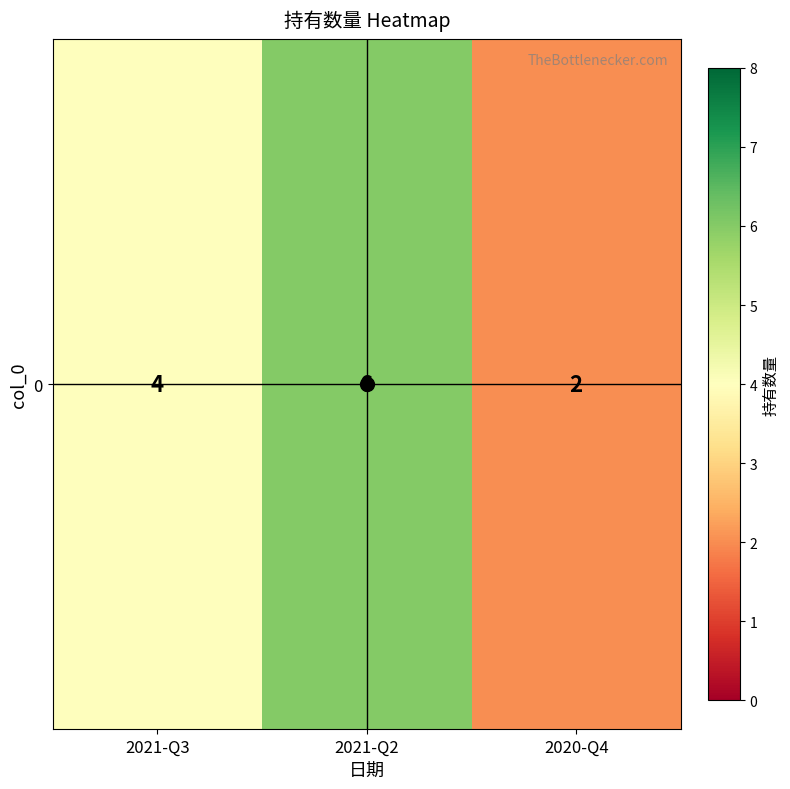

How many values are between 2 and 6?

3